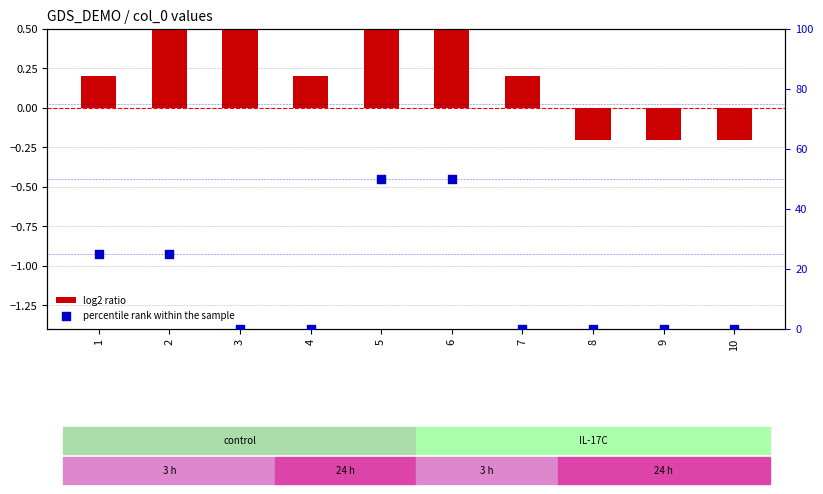

What are all the series names shown in the legend?

log2 ratio, percentile rank within the sample